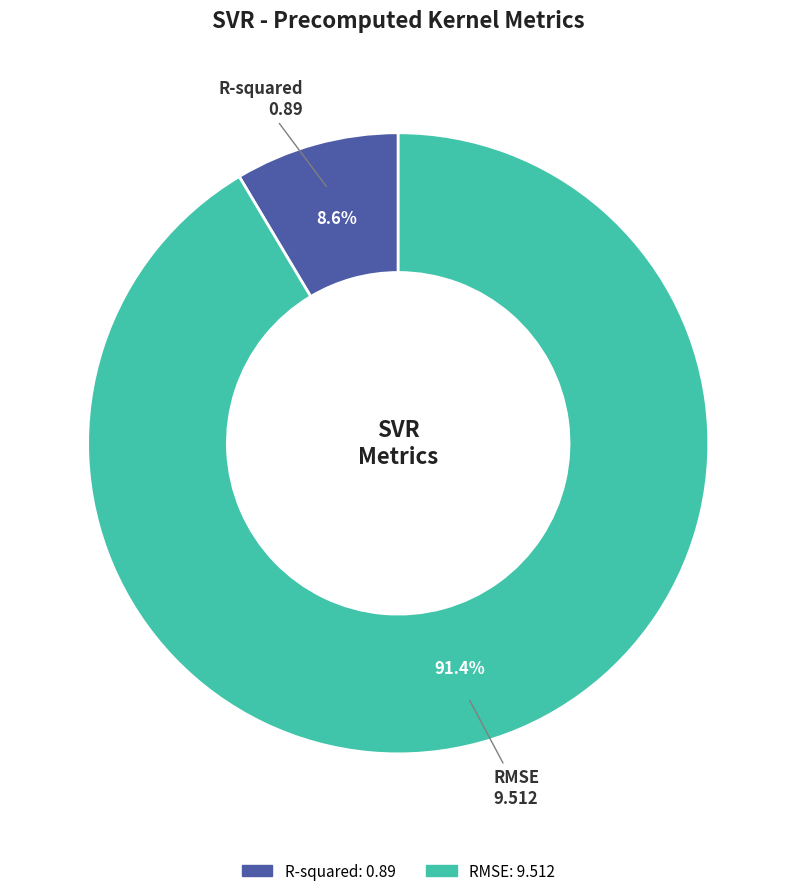

To the nearest percent, what is the combined percentage of RMSE and R-squared?

100%